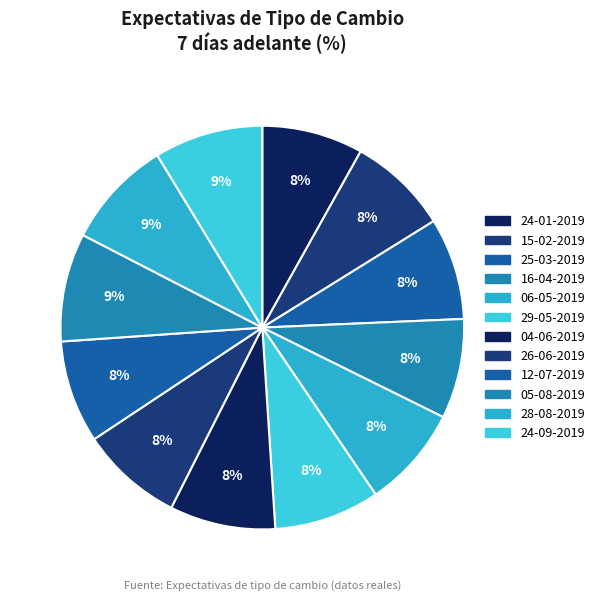

What percentage is the 04-06-2019 slice, to the nearest percent?

8%